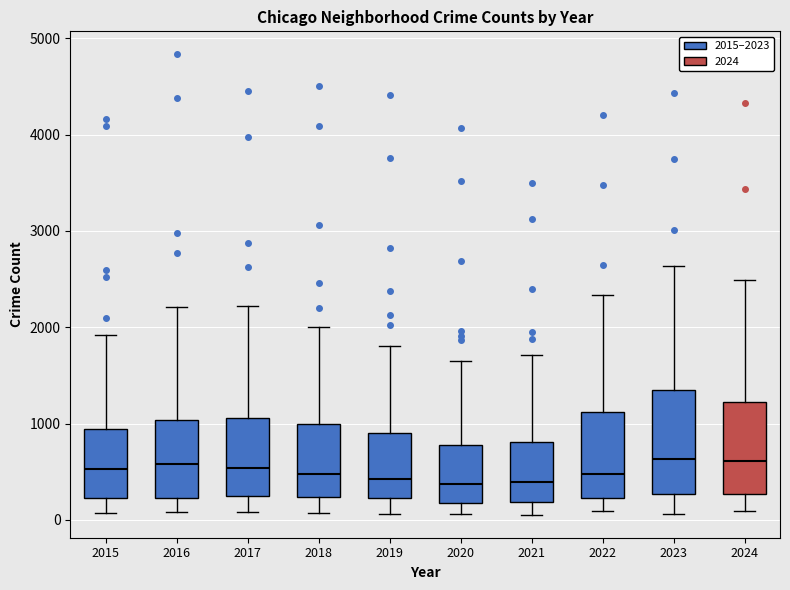

Reading left to right, transcribe this box plot: for each box, give where its median line is, the range the box spans, and where its two whiskers end, as read against the y-axis. The values are not printed on the chart, so give them approximately, as read against the axis.

2015: median 500, box 200 to 900, whiskers 100 to 1900
2016: median 600, box 200 to 1000, whiskers 100 to 2200
2017: median 500, box 200 to 1100, whiskers 100 to 2200
2018: median 500, box 200 to 1000, whiskers 100 to 2000
2019: median 400, box 200 to 900, whiskers 100 to 1800
2020: median 400, box 200 to 800, whiskers 100 to 1700
2021: median 400, box 200 to 800, whiskers 100 to 1700
2022: median 500, box 200 to 1100, whiskers 100 to 2300
2023: median 600, box 300 to 1300, whiskers 100 to 2600
2024: median 600, box 300 to 1200, whiskers 100 to 2500